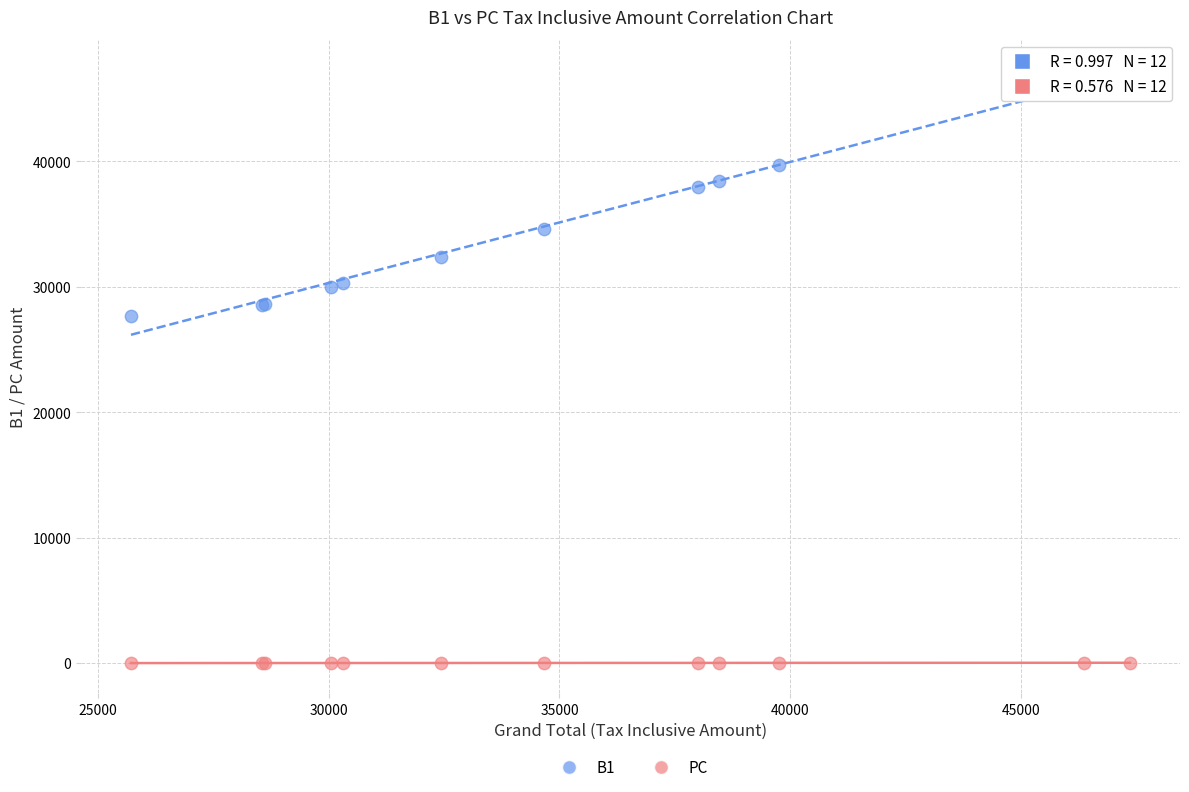

What is the X range (max minus min) for the scatter plot?

21652.0